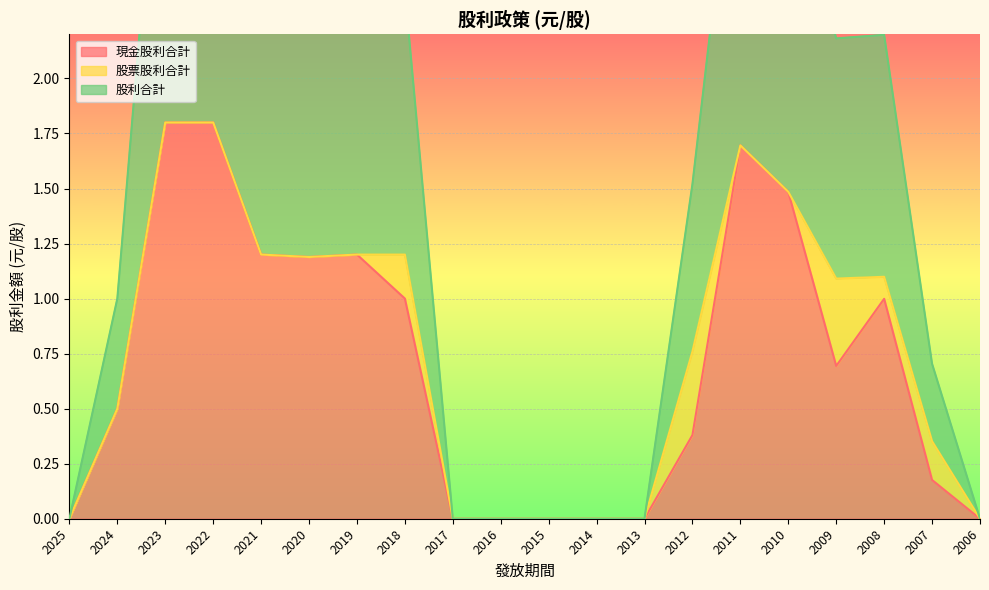

How many values in 現金股利合計 are above zero?

13